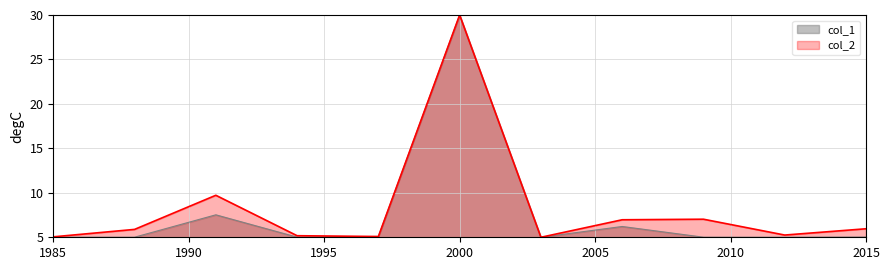

How many lines are shown in the chart?

2